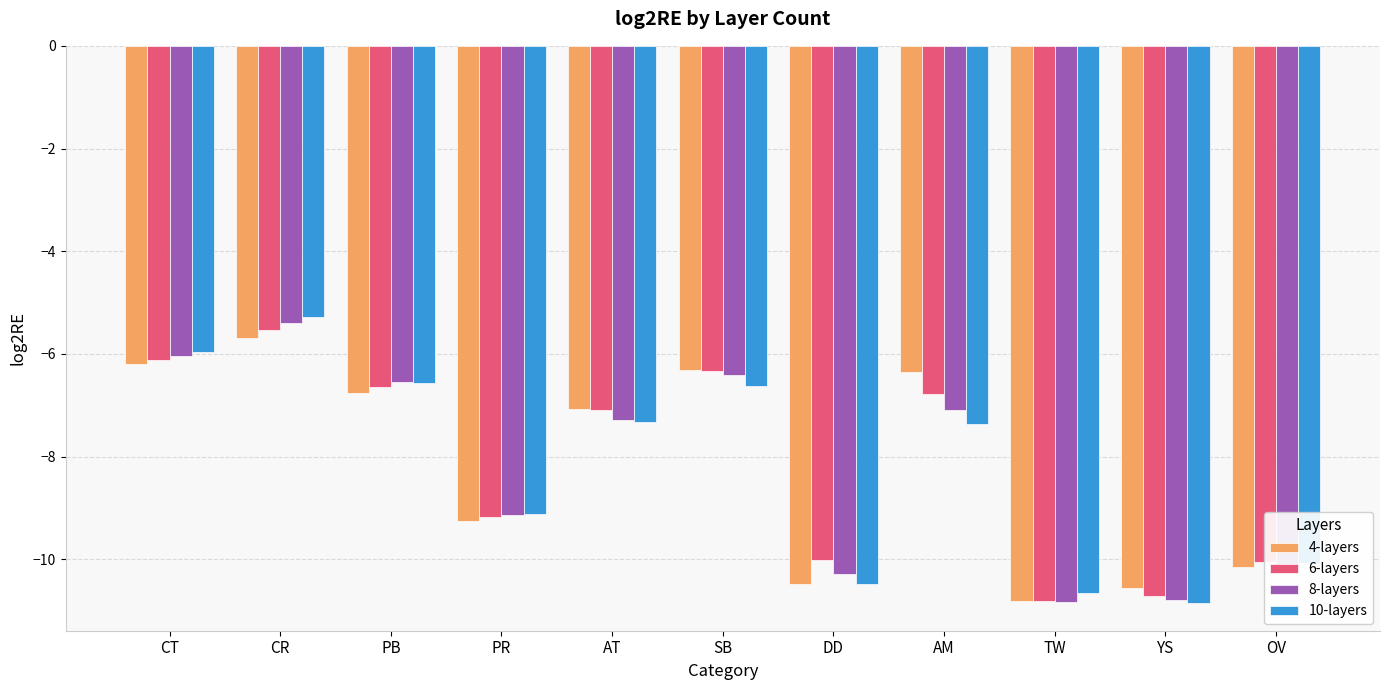

At which category is the sum across all series the highest?

CR